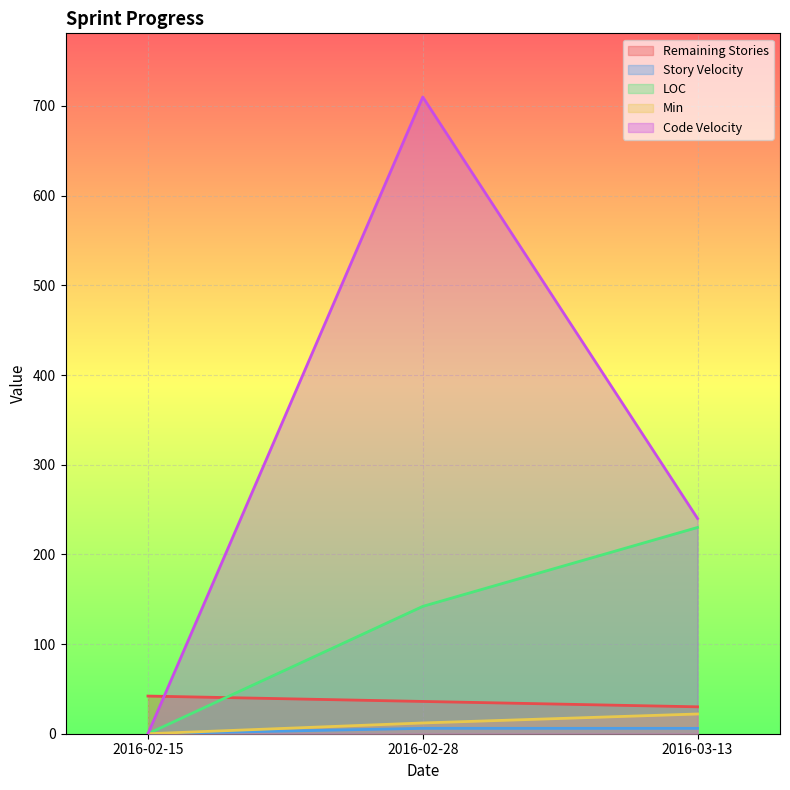

Reading left to right, what are all the values shown in this chart?

Remaining Stories: 42	36	30
Story Velocity: 0	6	6
LOC: 0	142	230
Min: 0	12	22
Code Velocity: 0	710	240